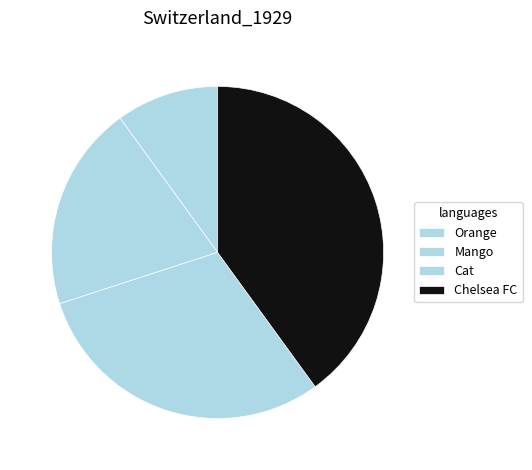

Is there any slice that represents more than half of the pie?

No